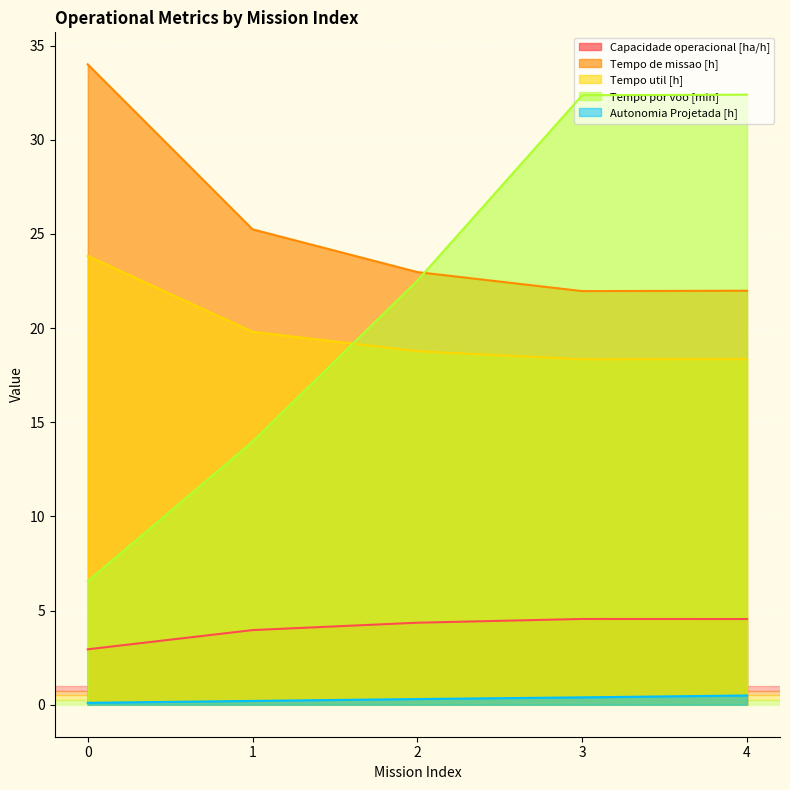

Between which two adjacent categories do Tempo de missao [h] and Tempo por voo [min] first intersect?

2 and 3